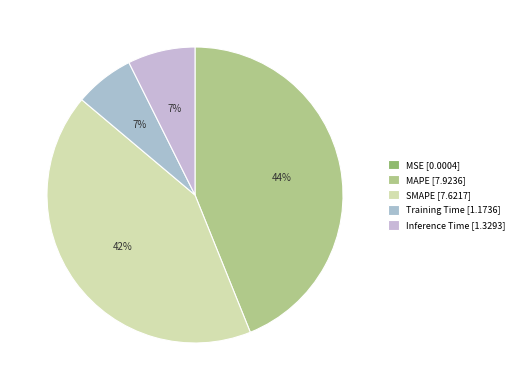

To the nearest percent, what is the combined percentage of MAPE and Inference Time?

51%